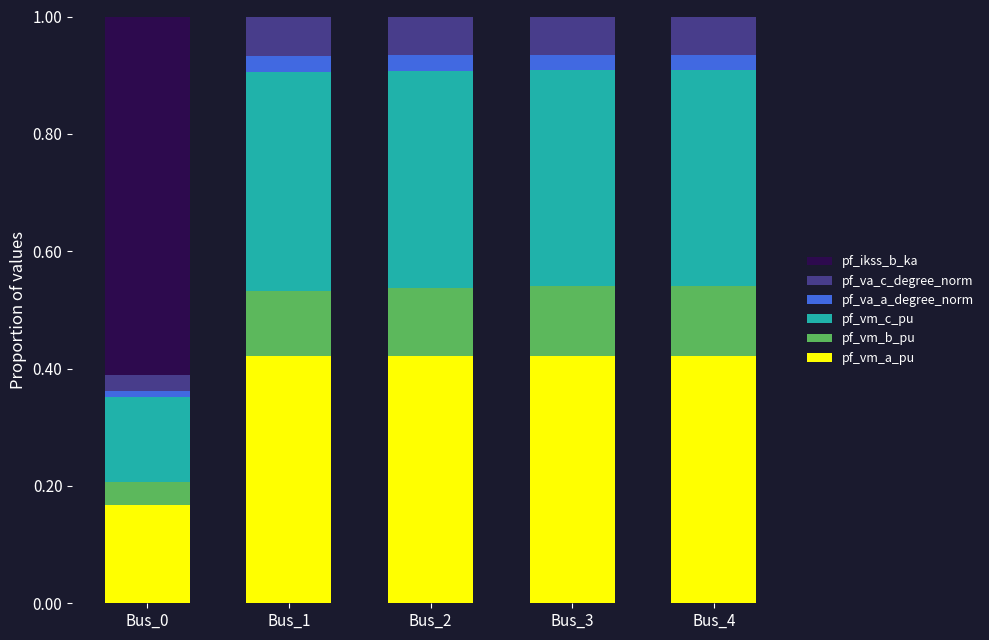

Count the number of categories in the chart.

5